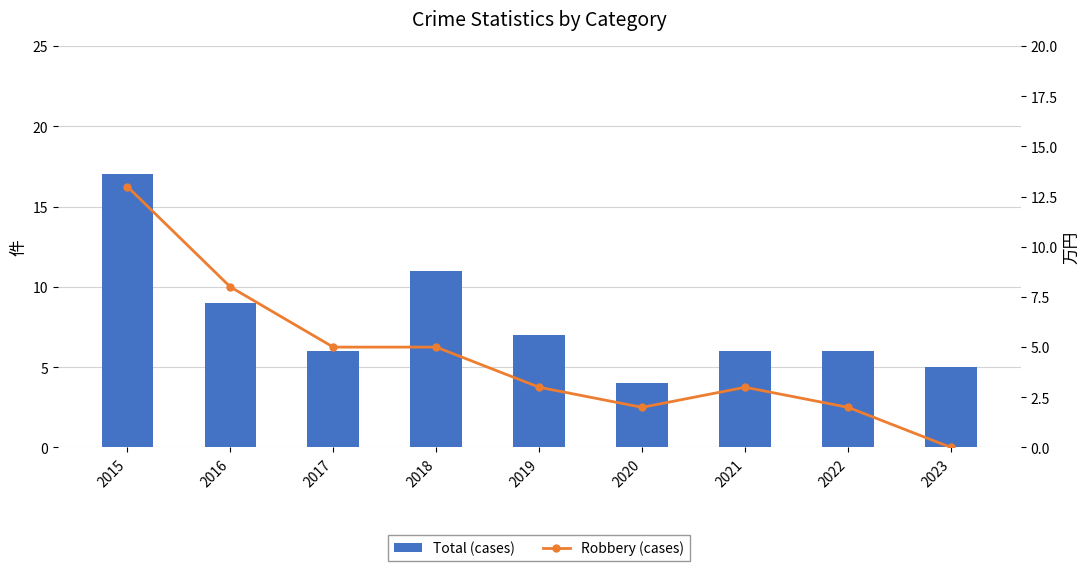

What is the difference between the highest and lowest values at 2015?

4